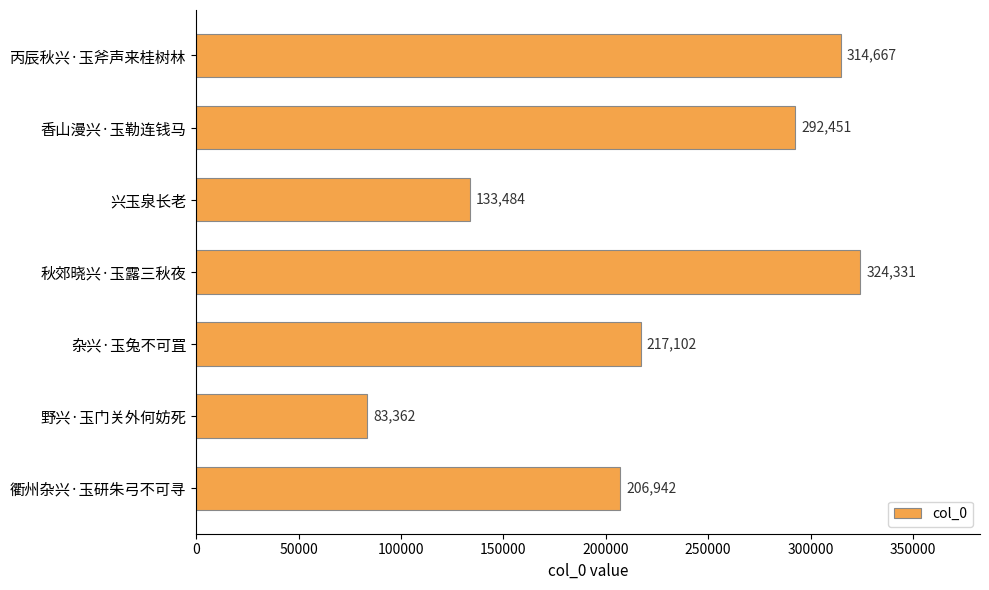

The value at 兴玉泉长老 is 220004. True or false?

False